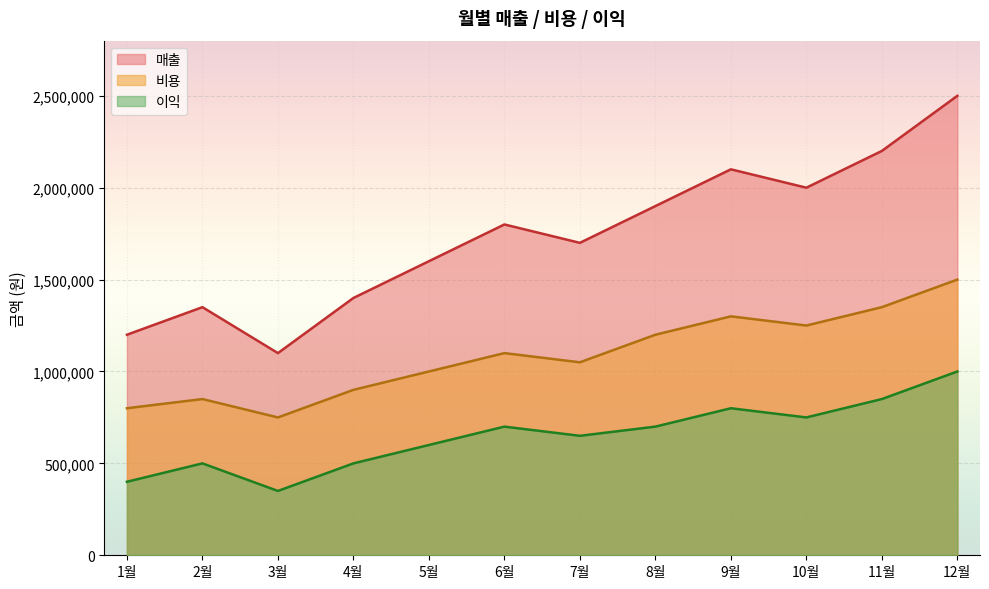

Is it true that 비용 equals 750000 at 3월?

True